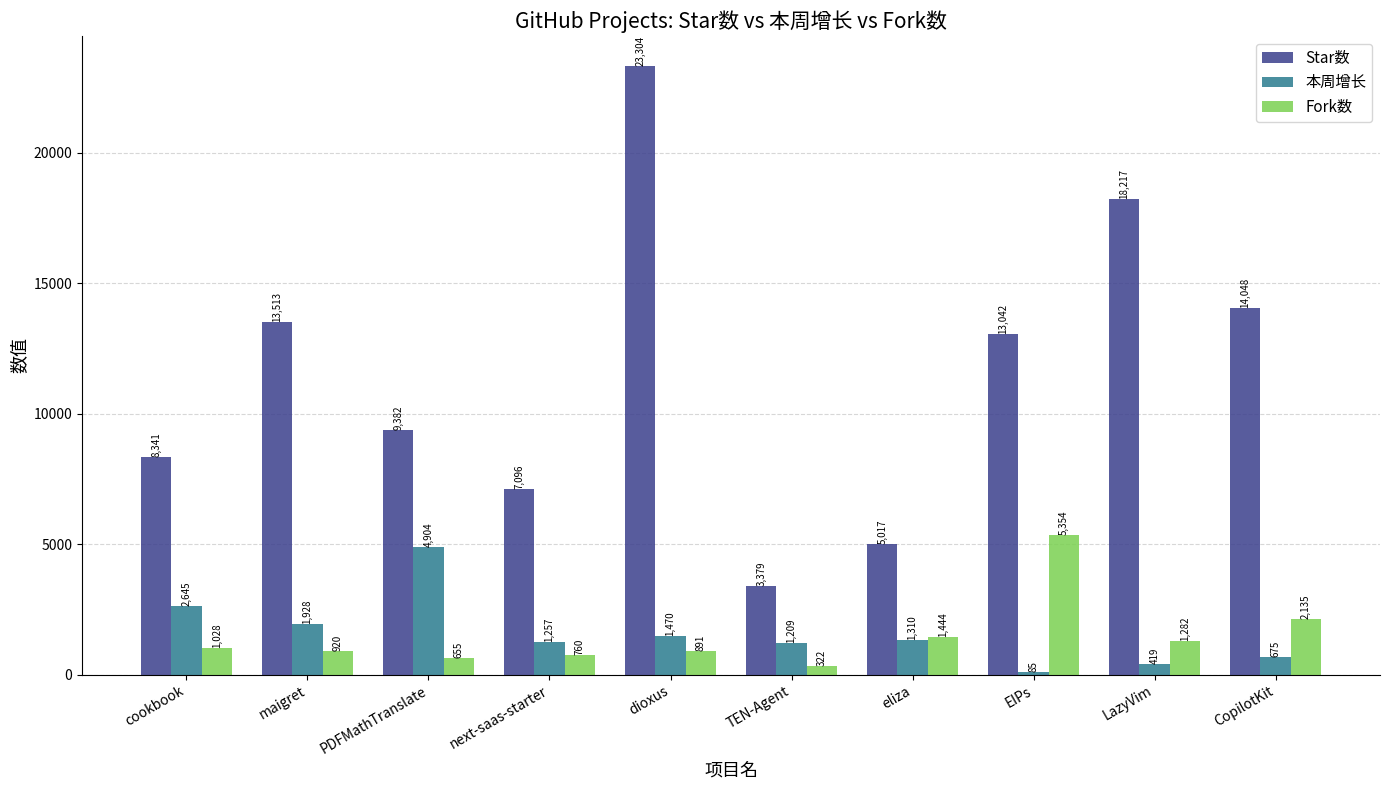

What is the total value across all series at PDFMathTranslate?

14941